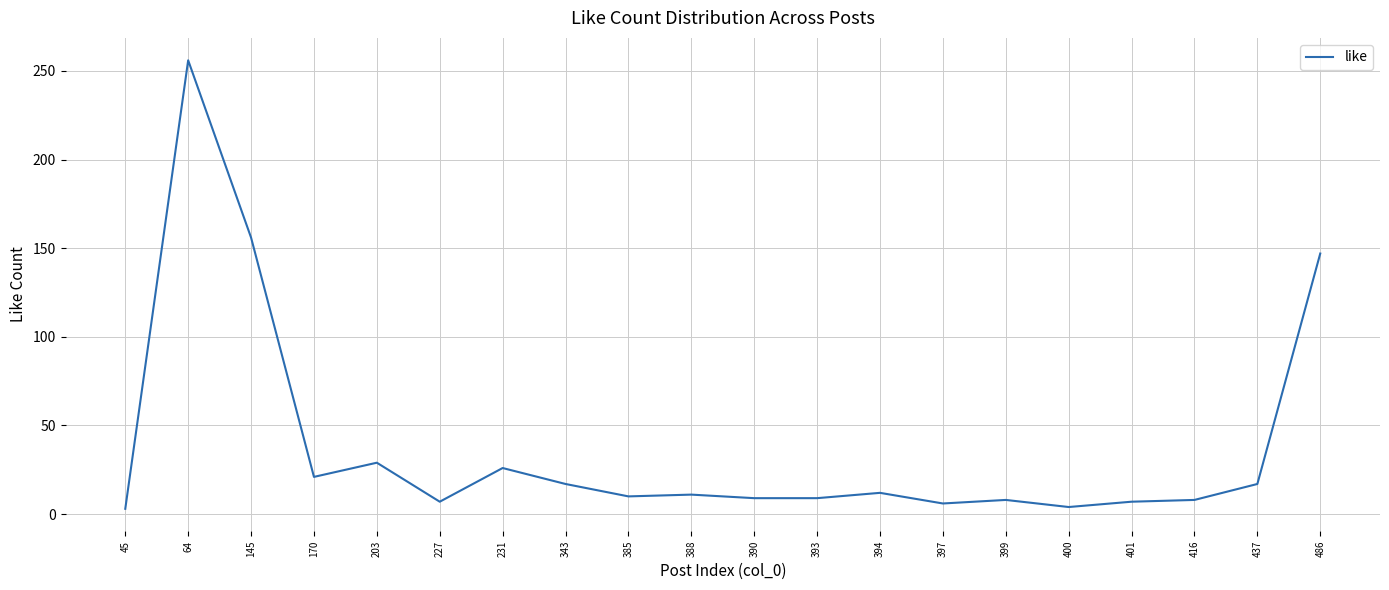

What is the average value?

38